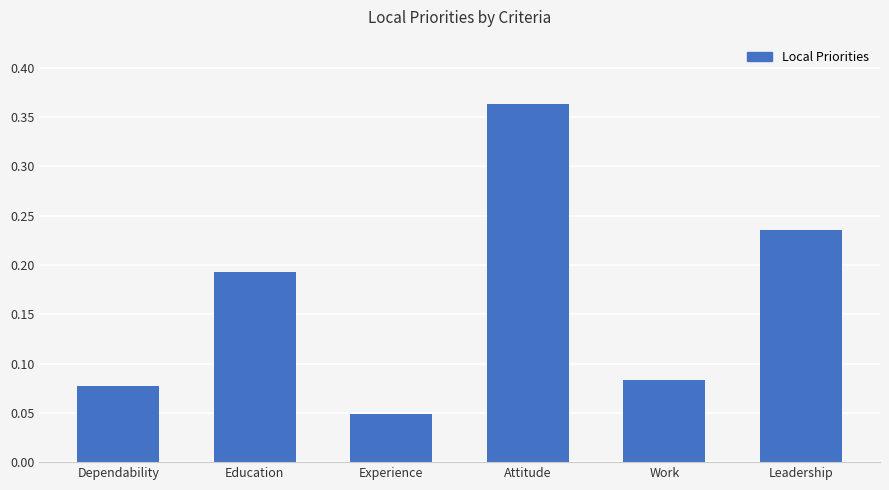

The value at Leadership is 0.1. True or false?

False